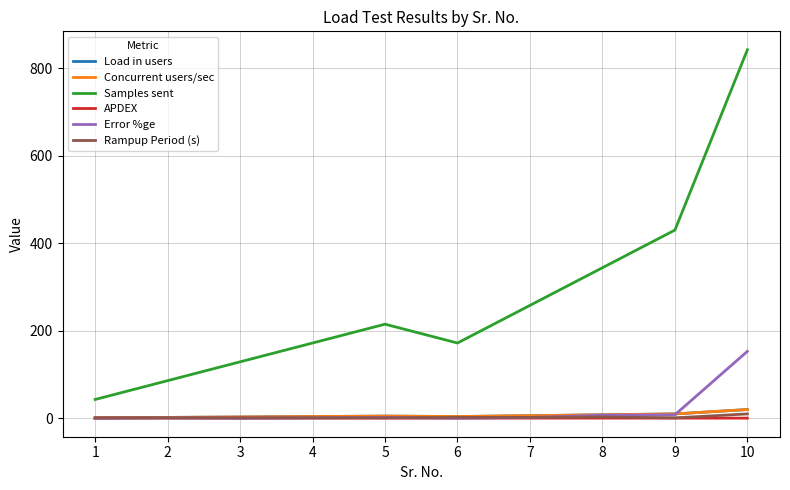

Reading left to right, transcribe all the data shown in this chart.

Load in users: 1=1.0	2=2.0	3=3.0	4=4.0	5=5.0	6=4.0	7=6.0	8=8.0	9=10.0	10=20.0
Concurrent users/sec: 1=1.0	2=2.0	3=3.0	4=4.0	5=5.0	6=4.0	7=6.0	8=8.0	9=10.0	10=20.0
Samples sent: 1=43.0	2=86.0	3=129.0	4=172.0	5=215.0	6=172.0	7=258.0	8=344.0	9=430.0	10=842.0
APDEX: 1=0.5	2=0.5	3=0.5	4=0.5	5=0.4	6=0.5	7=0.4	8=0.4	9=0.4	10=0.4
Error %ge: 1=0.0	2=1.0	3=0.0	4=1.0	5=2.0	6=0.0	7=2.0	8=7.0	9=8.0	10=153.0
Rampup Period (s): 1=1.0	2=1.0	3=1.0	4=1.0	5=1.0	6=2.0	7=2.0	8=3.0	9=1.0	10=10.0